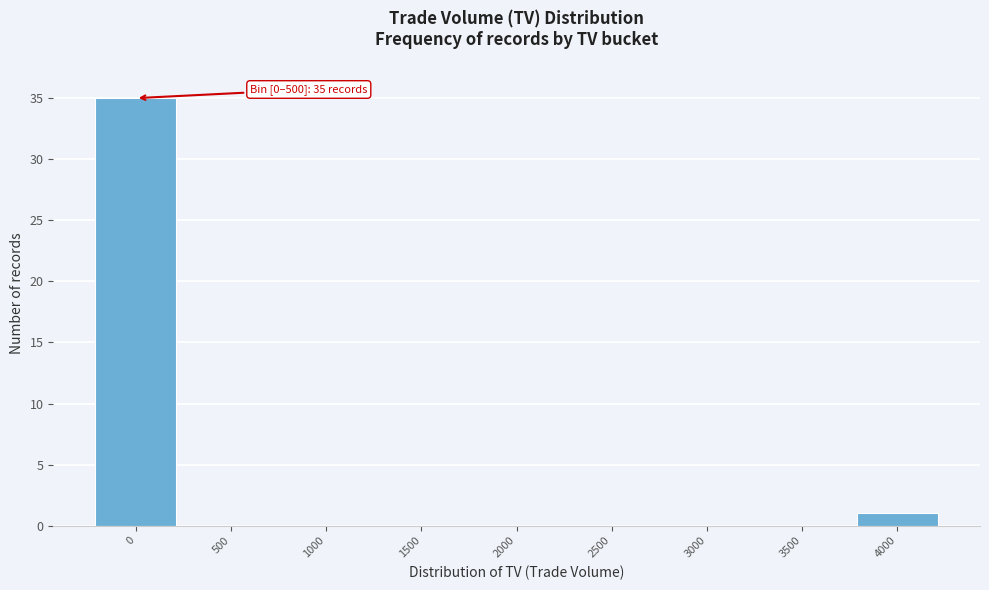

Reading left to right, transcribe all the data shown in this chart.

0=35	500=0	1000=0	1500=0	2000=0	2500=0	3000=0	3500=0	4000=1